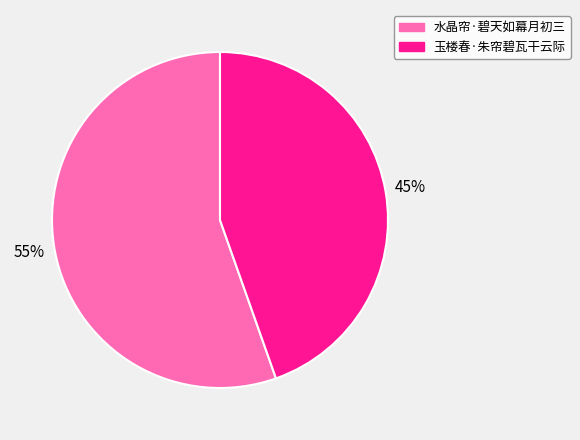

To the nearest percent, what portion does 玉楼春·朱帘碧瓦干云际 represent?

45%